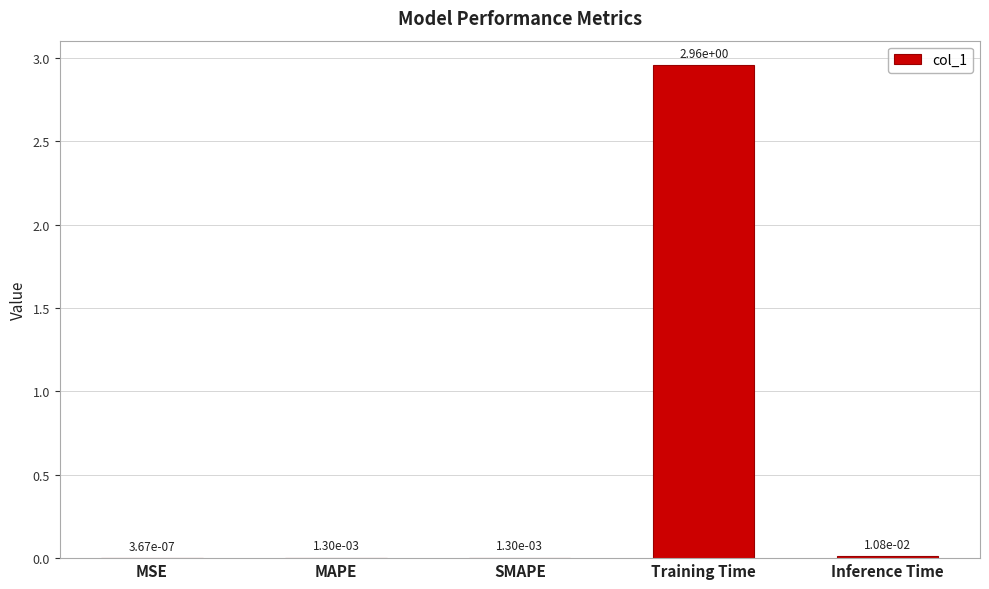

Does the chart contain stacked bars?

No